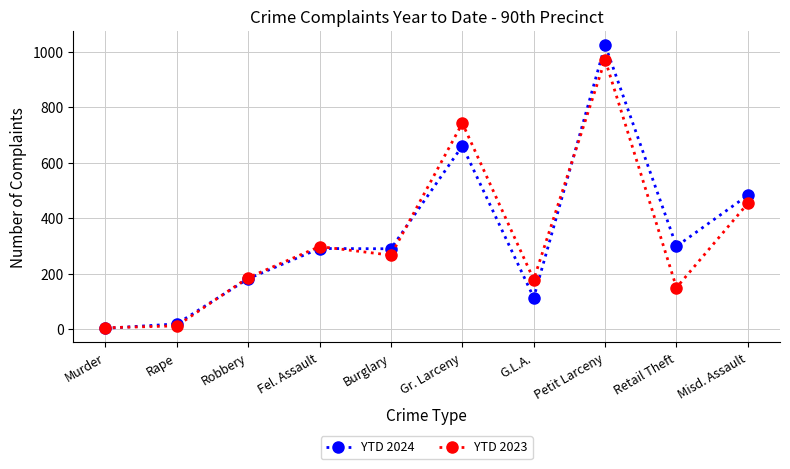

What is the sum of the YTD 2024 values at G.L.A. and Burglary?

404